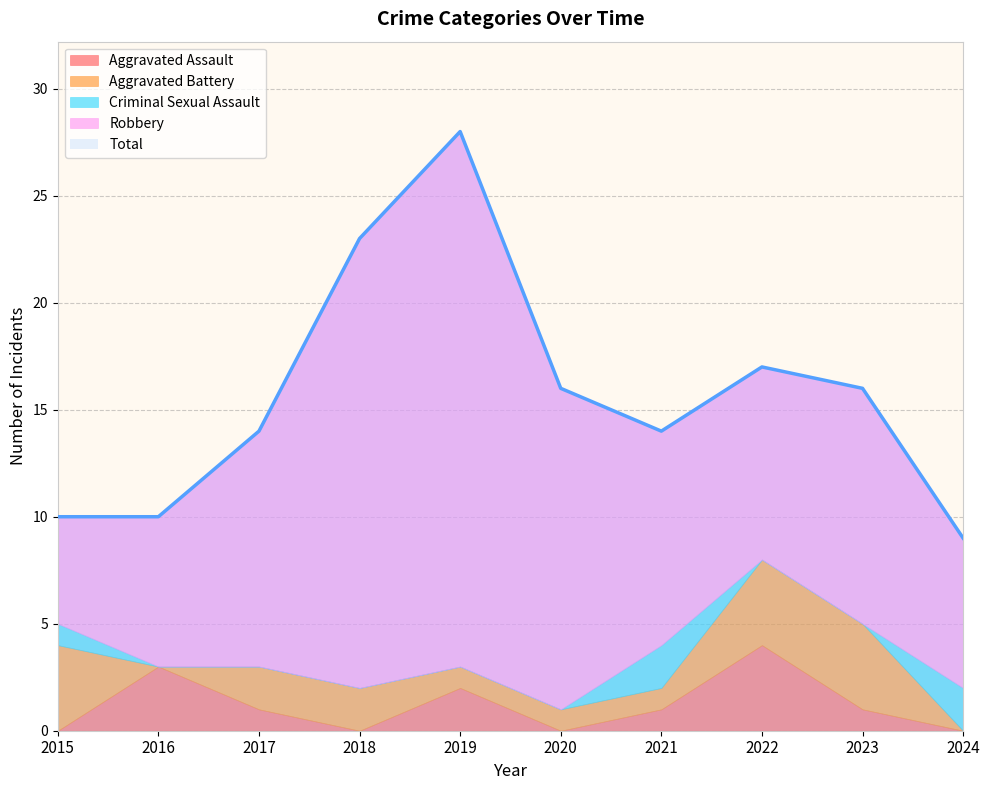

Which category has the highest value in the Aggravated Battery series?

2015